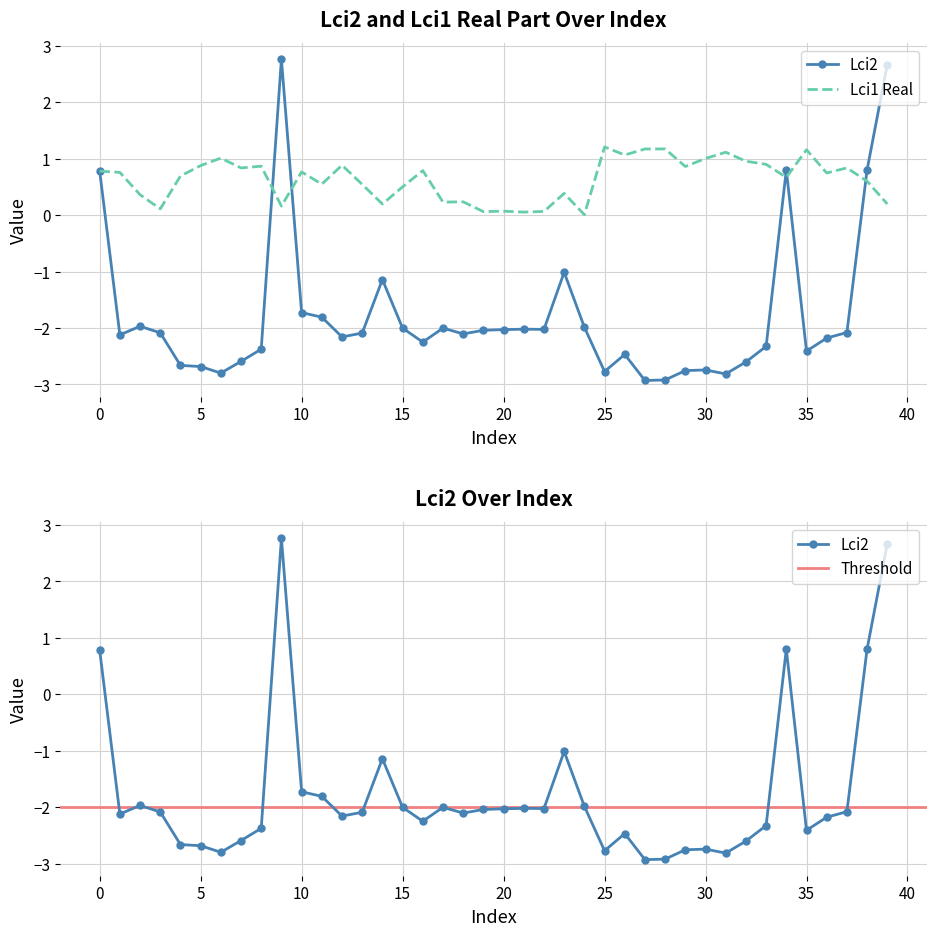

Is it true that Lci1_real equals 0.3 at 39?

False